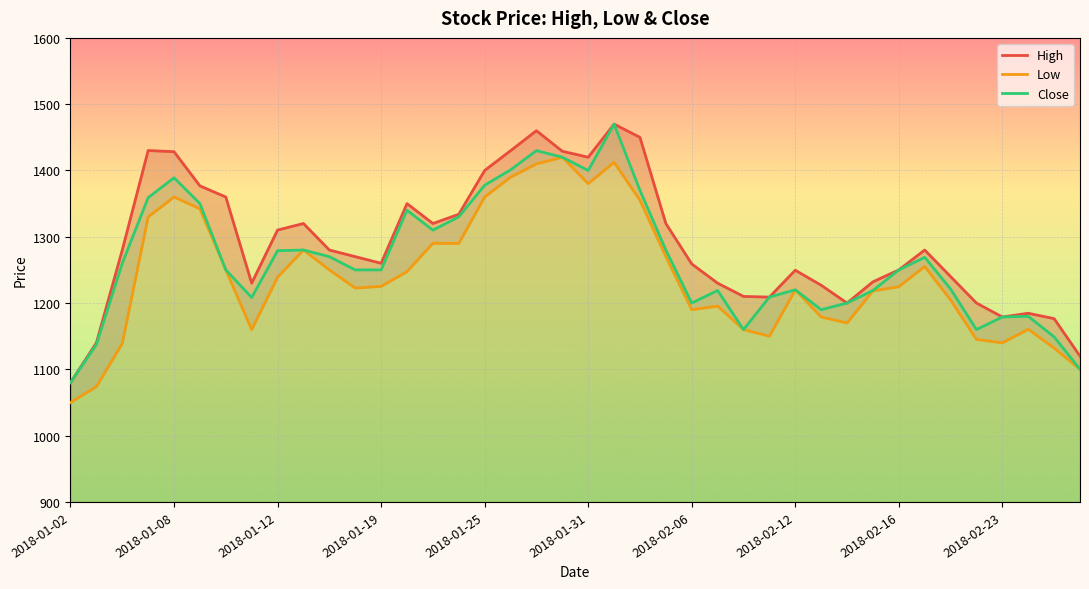

What is the difference between the second highest and minimum values in the High series?

380.0